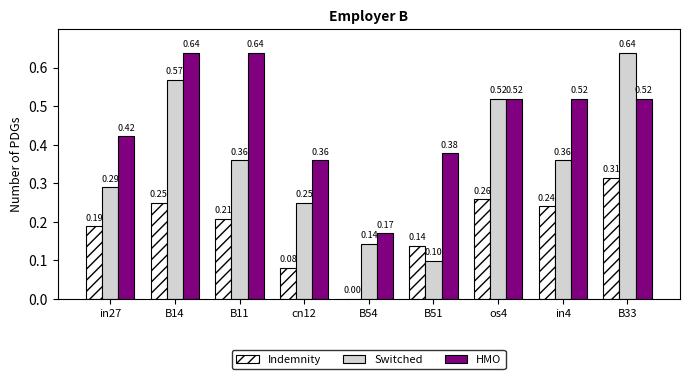

At which category is the sum across all series the highest?

B33